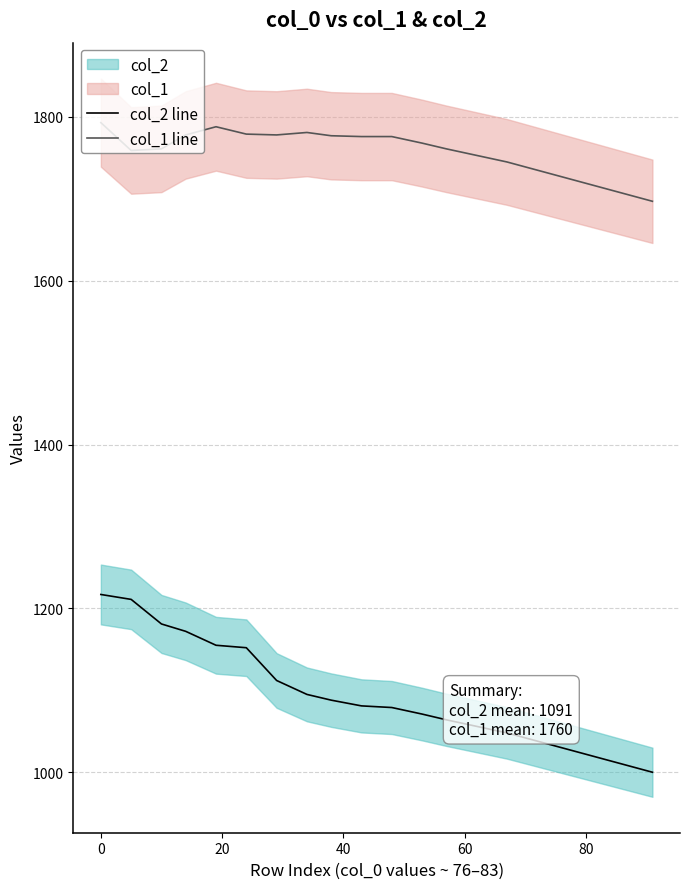

True or false: col_1 line and col_2 line intersect in this chart.

False